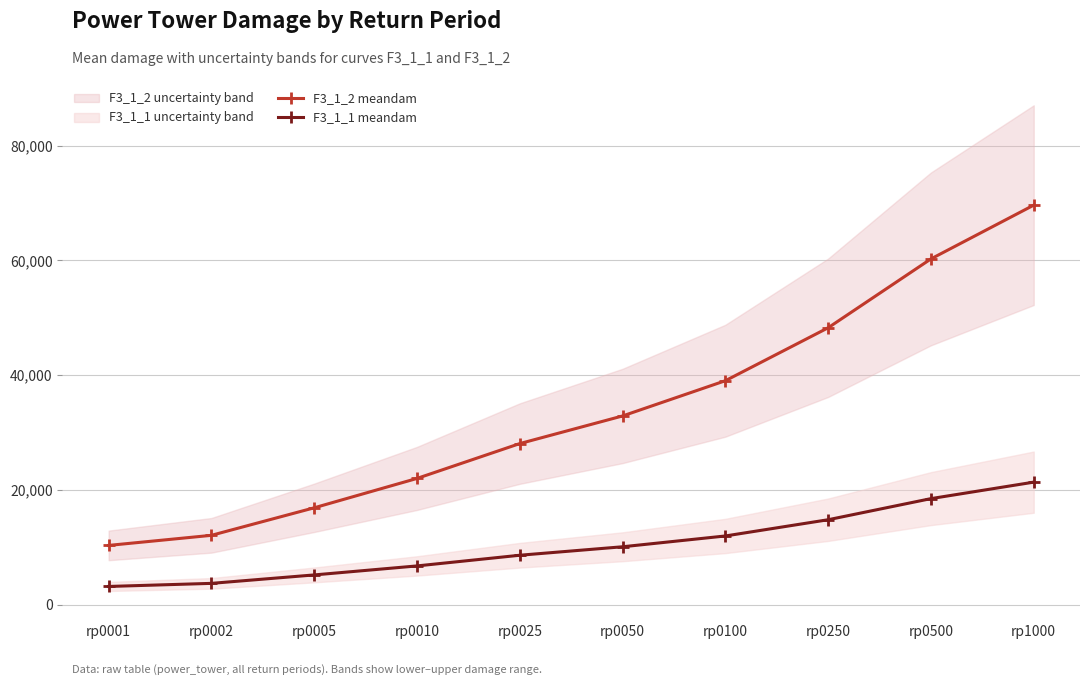

Is the value of F3_1_2 meandam at rp0010 greater than the value of F3_1_1 meandam at rp0002?

Yes